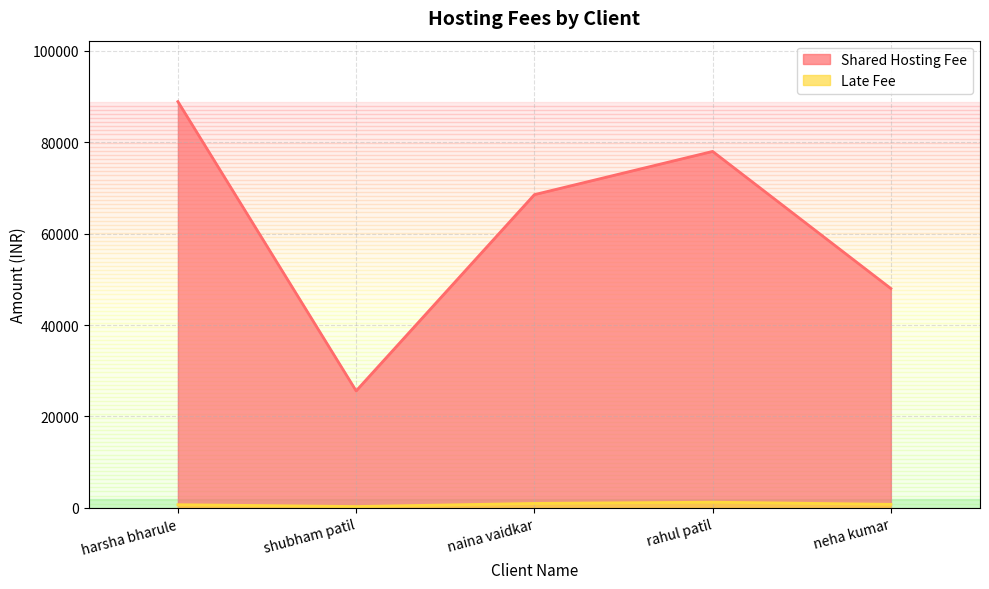

True or false: Late Fee has more than 1 interior local peaks.

False